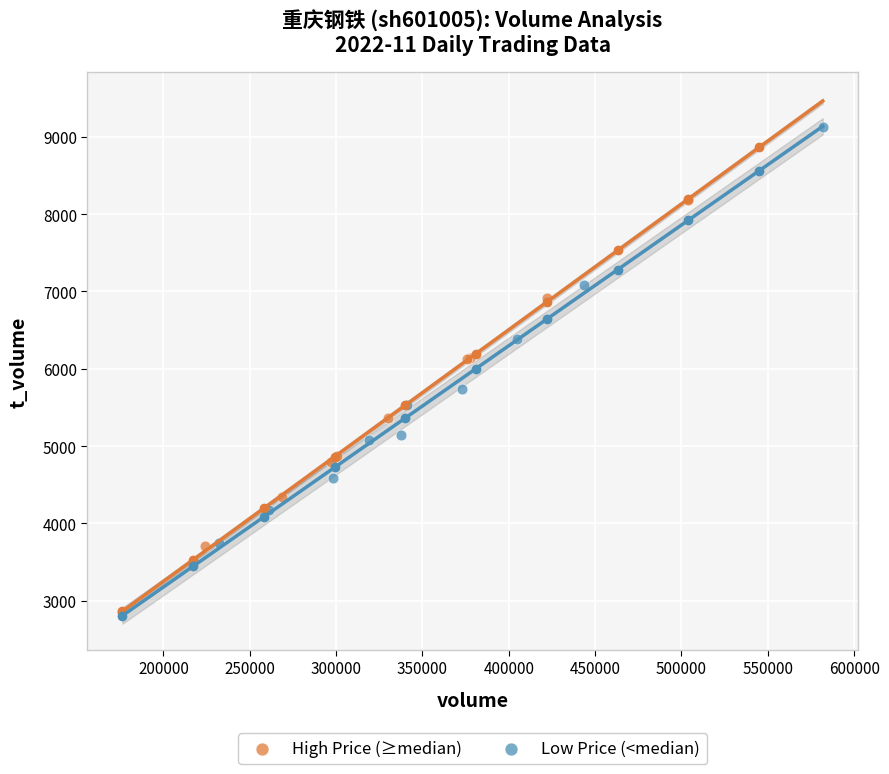

Which series contains the highest Y value?

Low Price (<median)